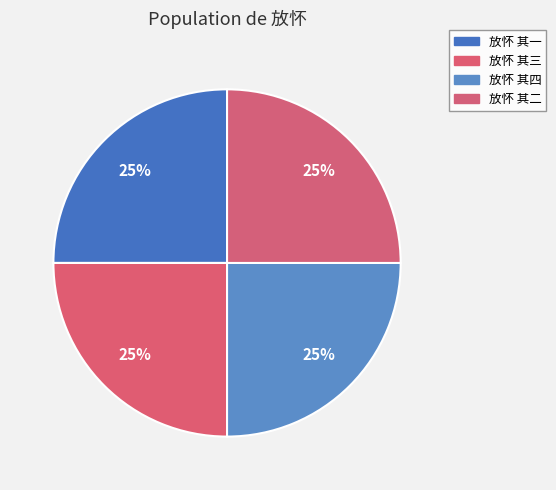

Rank the categories by value from highest to lowest.

放怀 其四, 放怀 其三, 放怀 其二, 放怀 其一